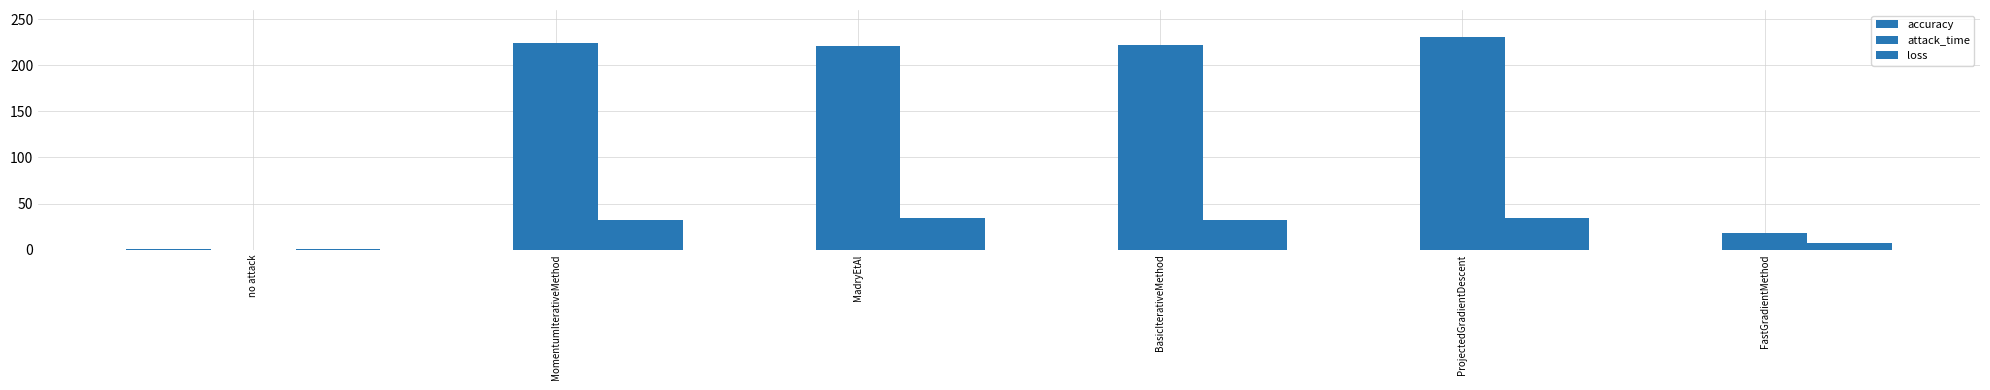

List the labels in order of accuracy value, smallest first.

MadryEtAl, ProjectedGradientDescent, MomentumIterativeMethod, BasicIterativeMethod, FastGradientMethod, no attack